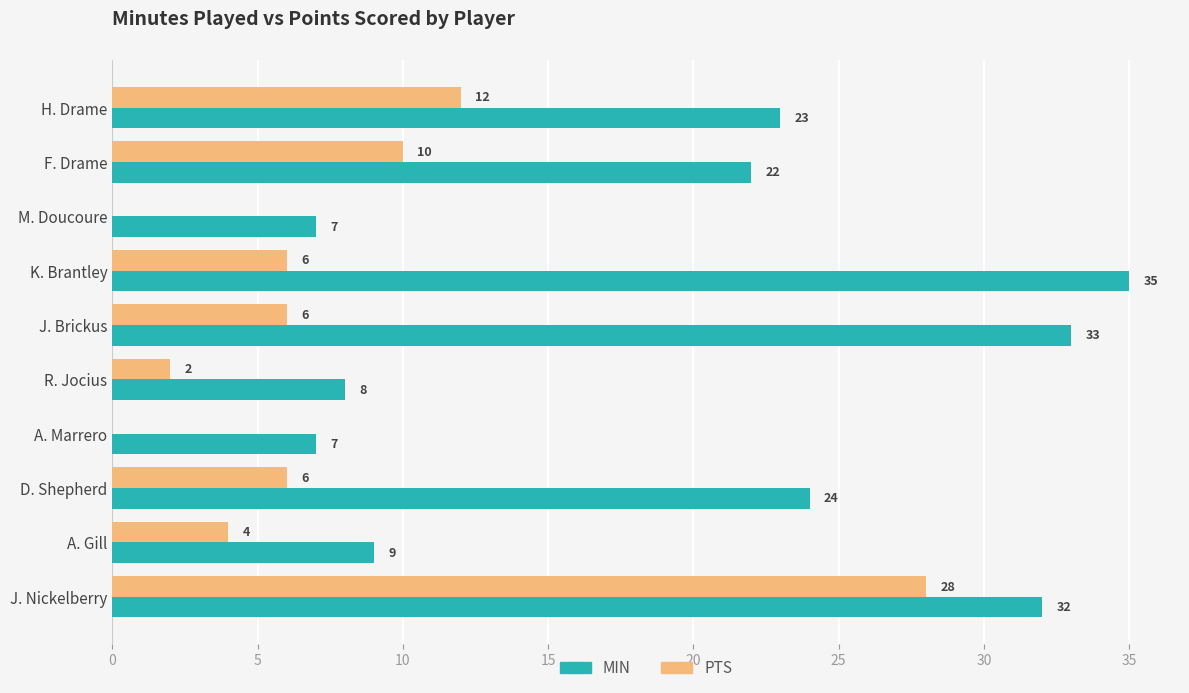

Which series changed the most between J. Brickus and R. Jocius?

MIN